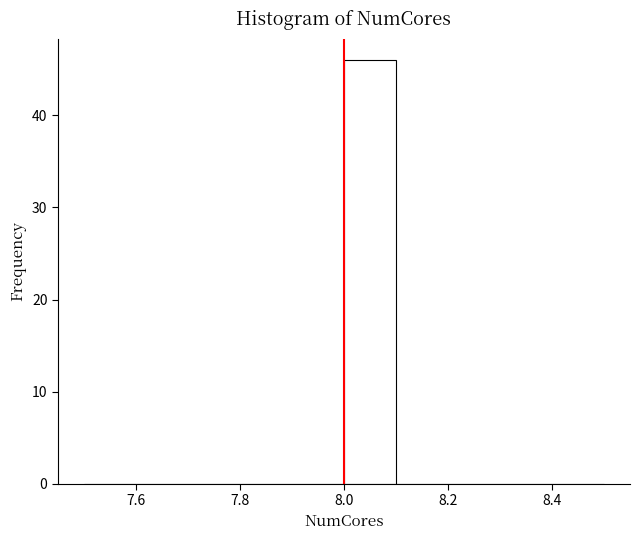

What is the height of the bar covering 8.0 to 8.1 on the x-axis? The values are not printed on the chart, so give them approximately, as read against the axis.

46